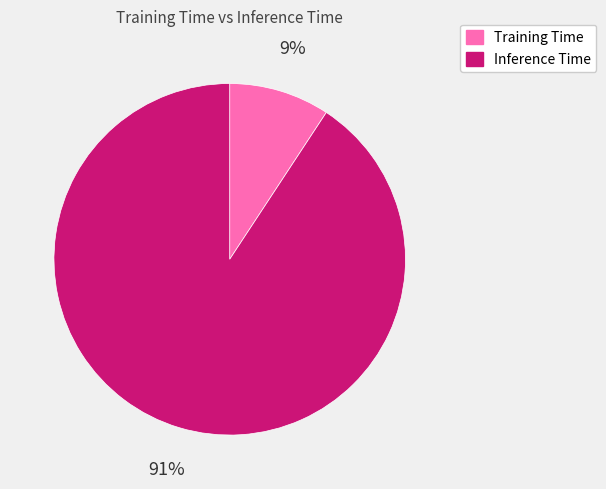

What percentage is the Inference Time slice, to the nearest percent?

91%